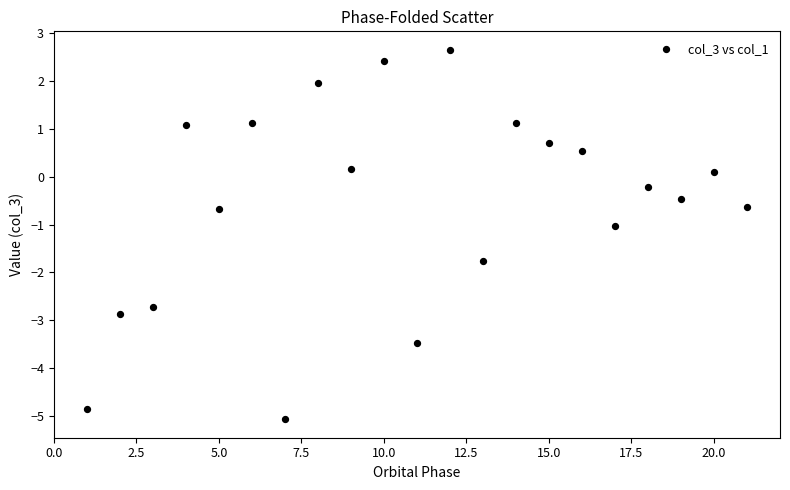

What is the range of Y values (max minus min)?

7.7